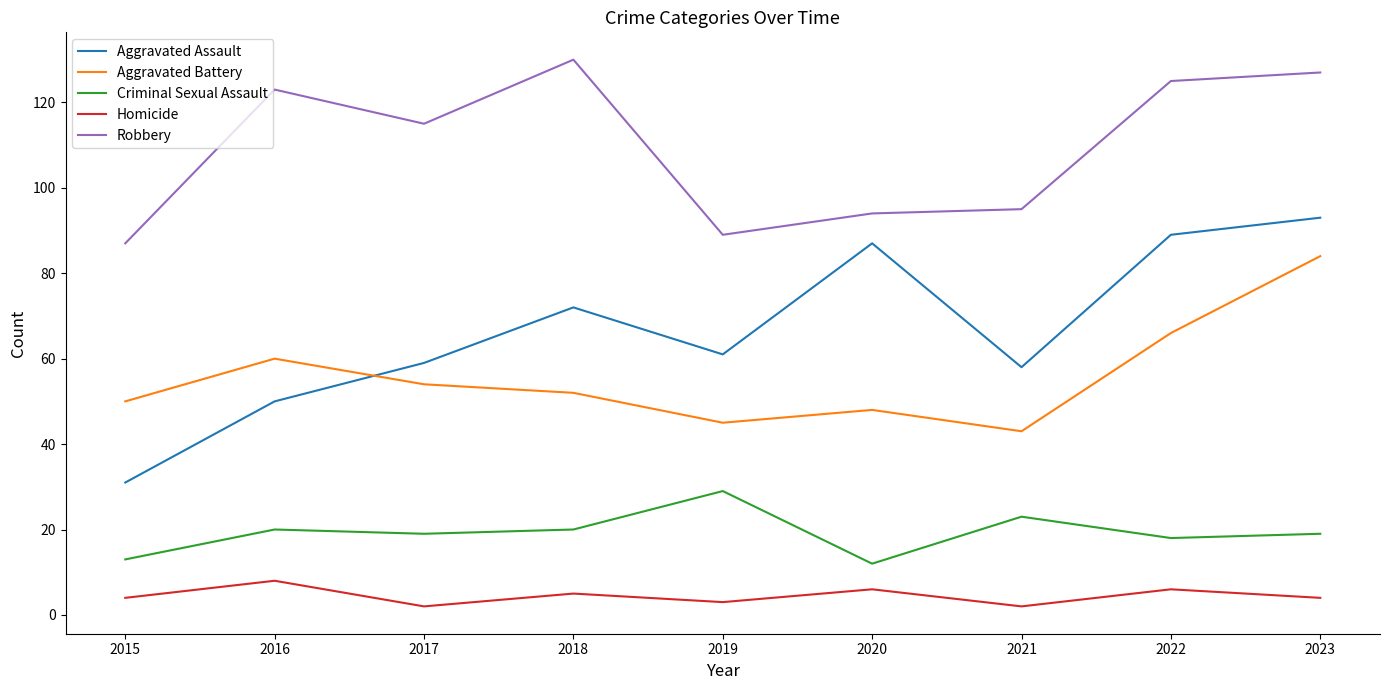

What is the minimum value for Aggravated Battery?

43